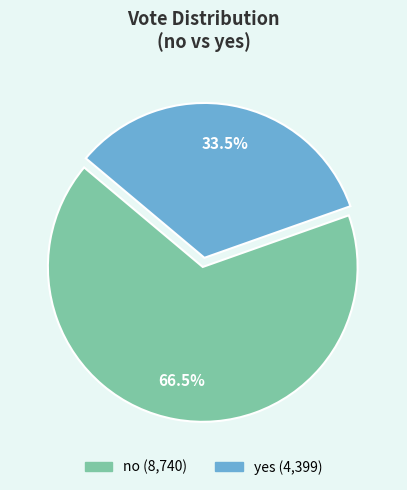

How many slices are in this pie chart?

2